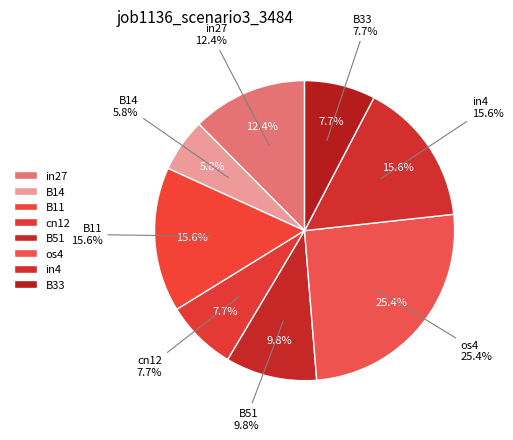

To the nearest percent, what is the difference between the B33 and B51 slice percentages?

2%